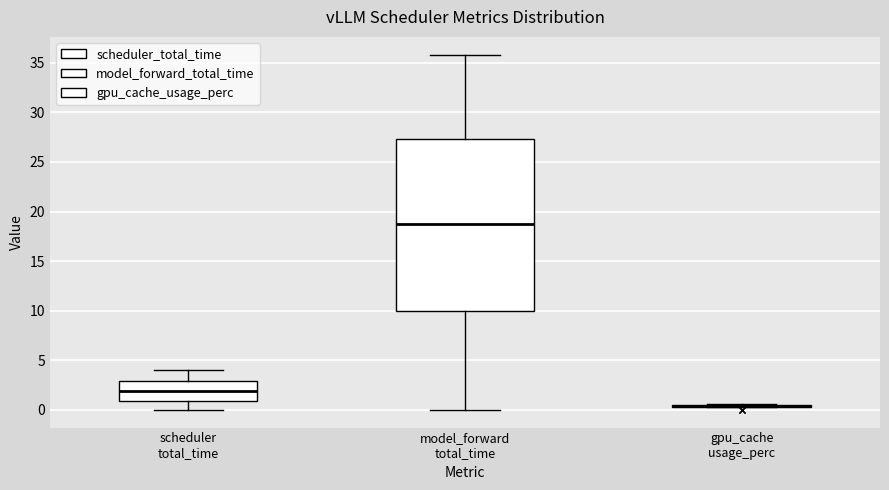

Reading left to right, transcribe this box plot: for each box, give where its median line is, the range the box spans, and where its two whiskers end, as read against the y-axis. The values are not printed on the chart, so give them approximately, as read against the axis.

scheduler total_time: median 2.0, box 1.0 to 3.0, whiskers 0.0 to 4.0
model_forward total_time: median 18.5, box 10.0 to 27.5, whiskers 0.0 to 36.0
gpu_cache usage_perc: box collapsed to a line at 0.5, whiskers 0.5 to 0.5